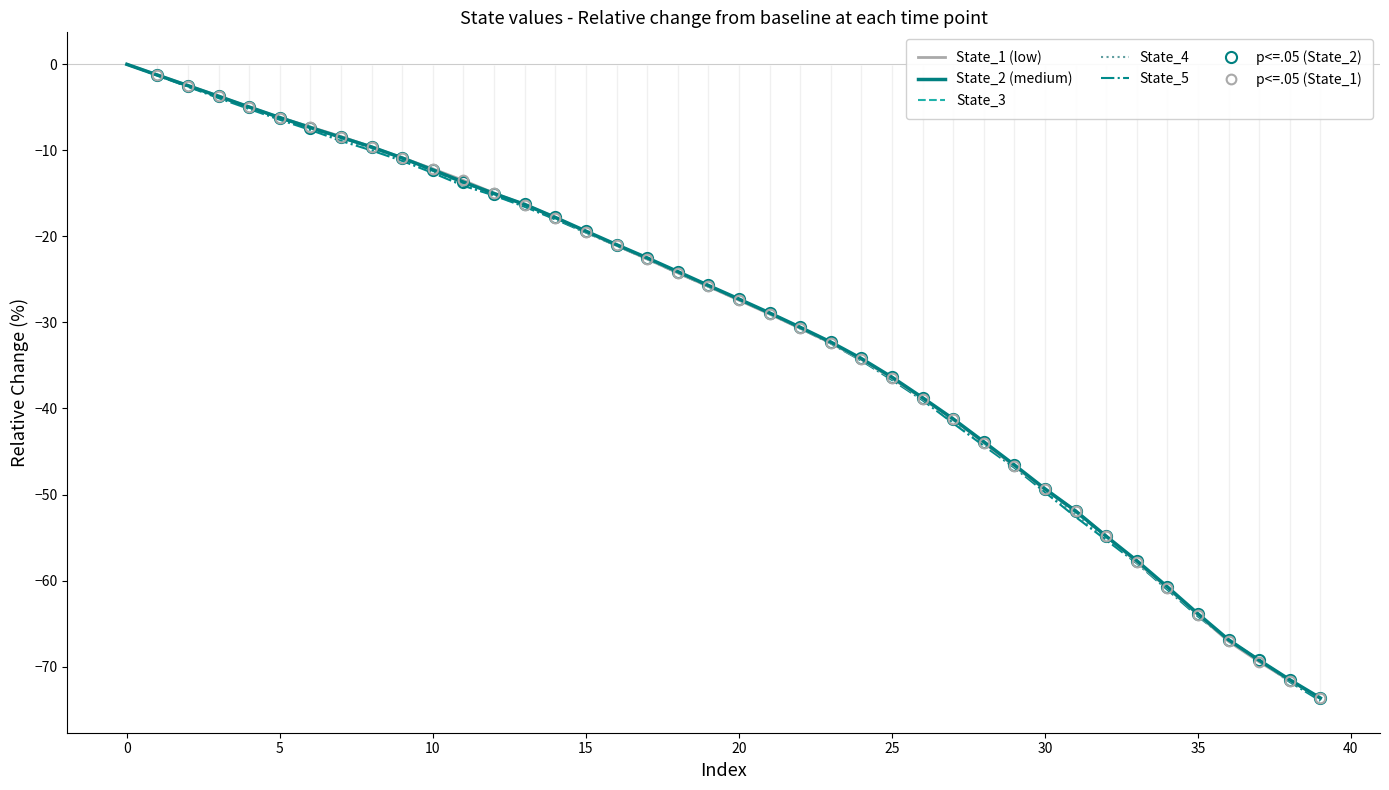

What is the label of the 32nd point from the left?

31